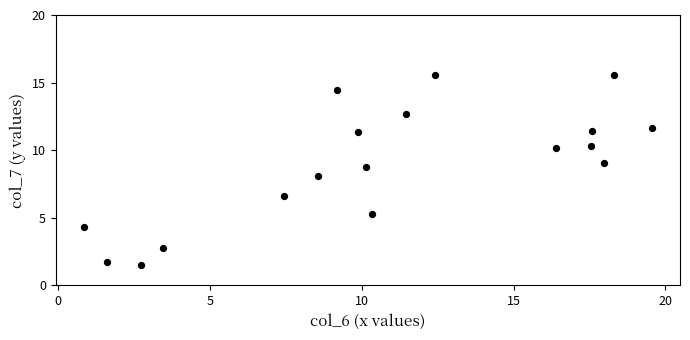

What is the range of Y values (max minus min)?

14.1